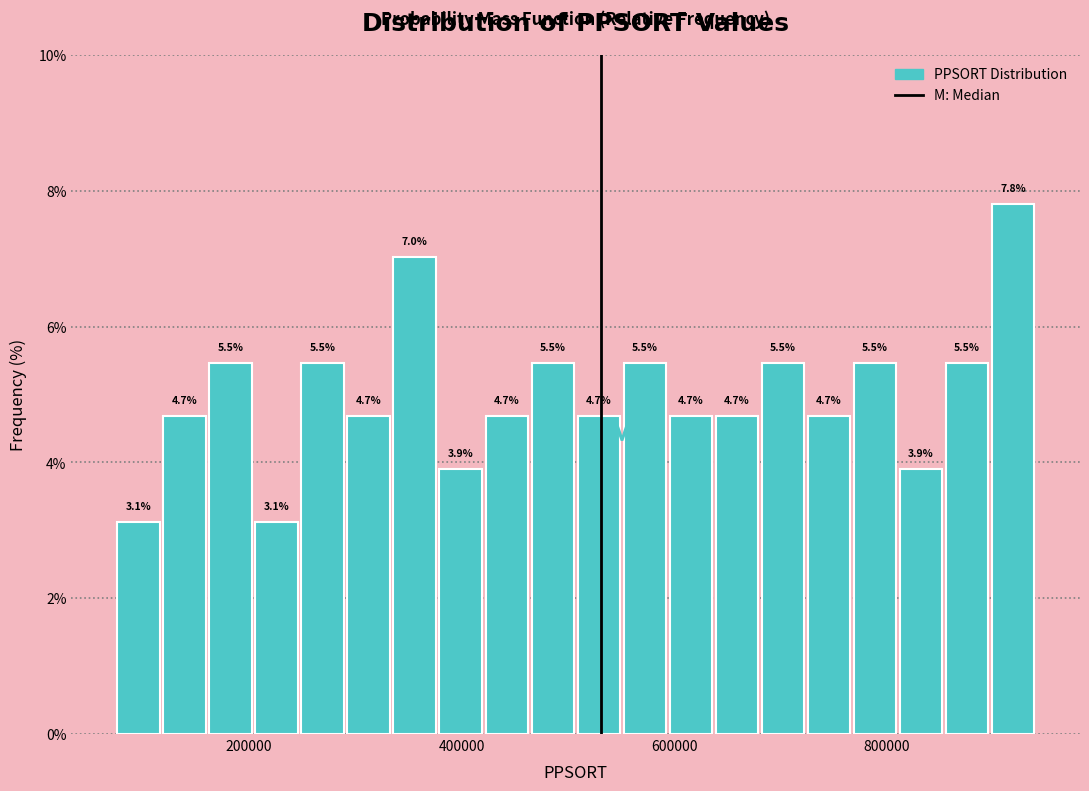

Read against the x-axis, roughly where is the centre of the tallest bar?

920000